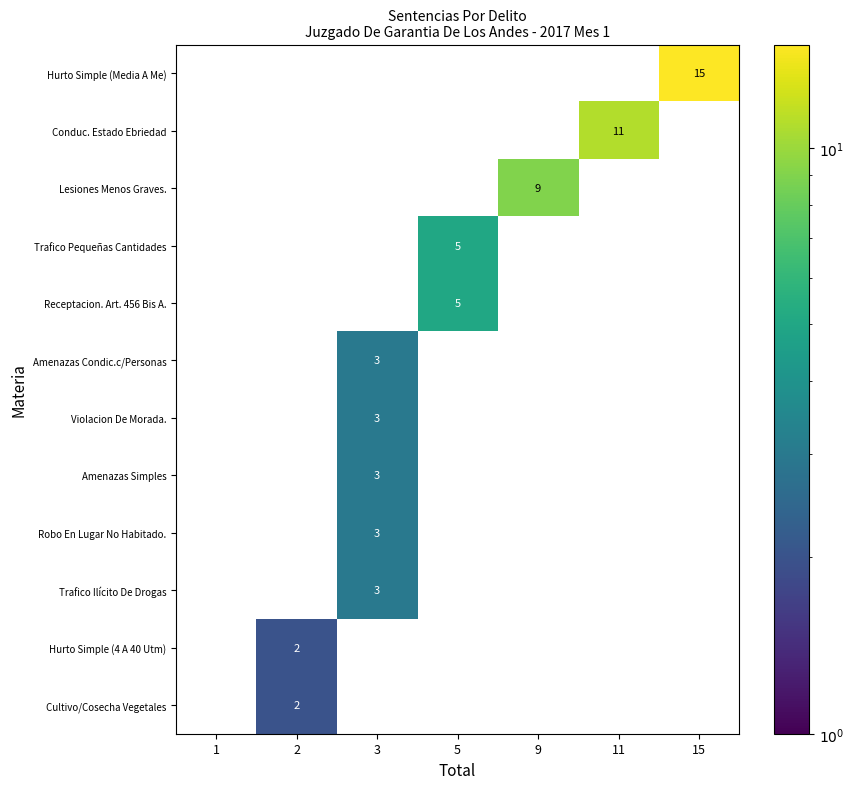

The Trafico Ilícito De Drogas series shows 1 at 1. True or false?

False